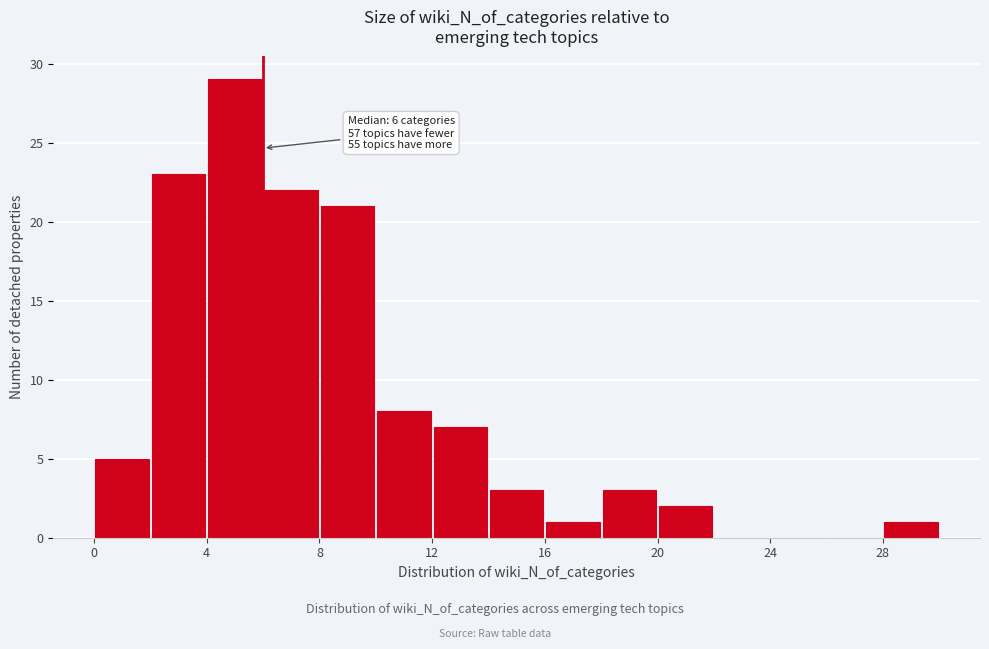

Over which range of the x-axis is the bar tallest?

4 to 6